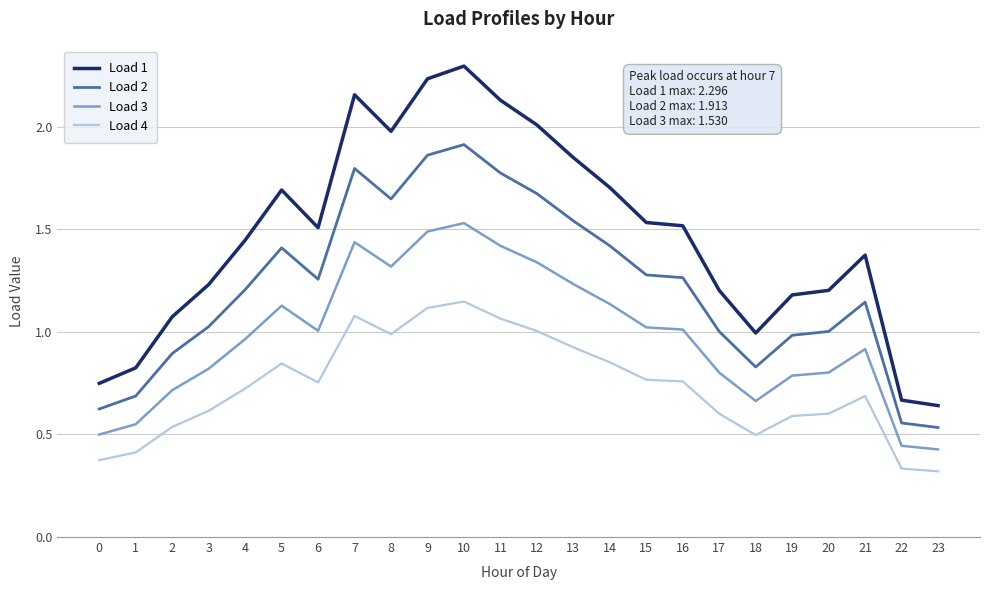

Which series changed the most between 5 and 7?

Load 1